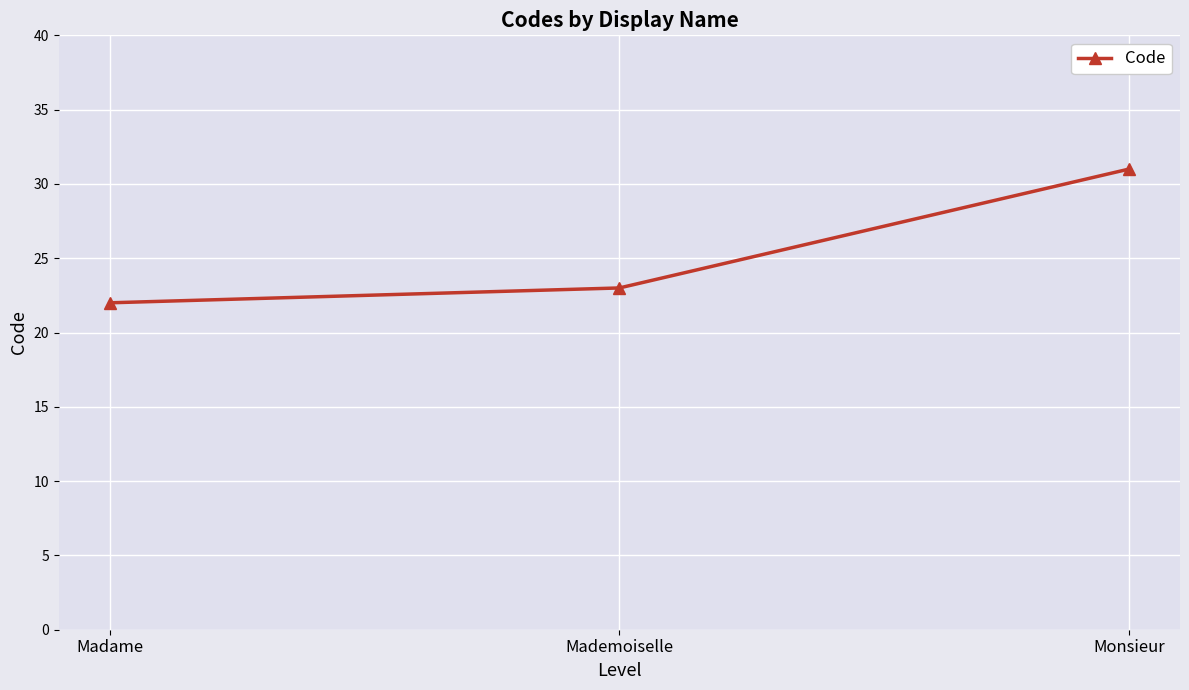

Between Madame and Mademoiselle, which is larger?

Mademoiselle